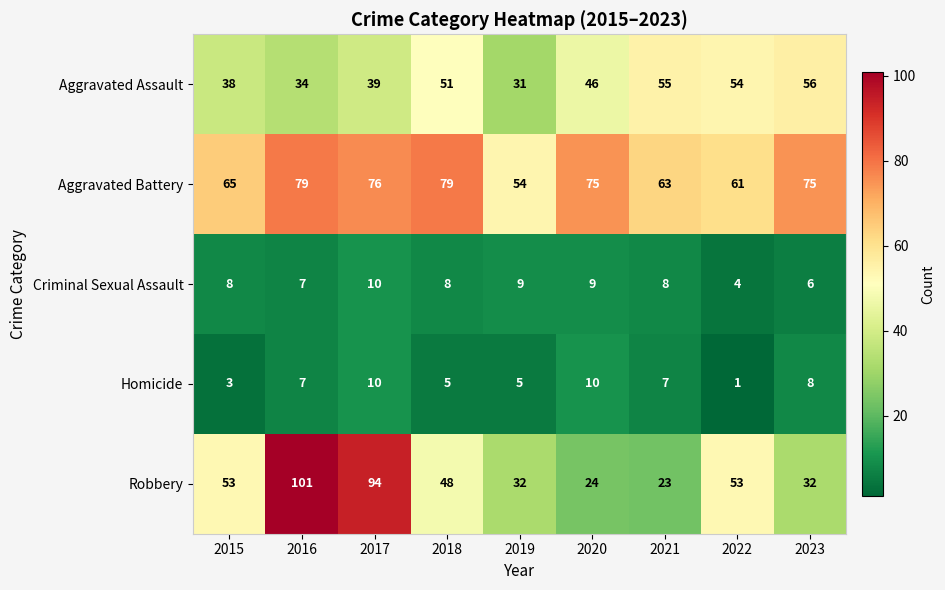

Count the number of categories in the chart.

9